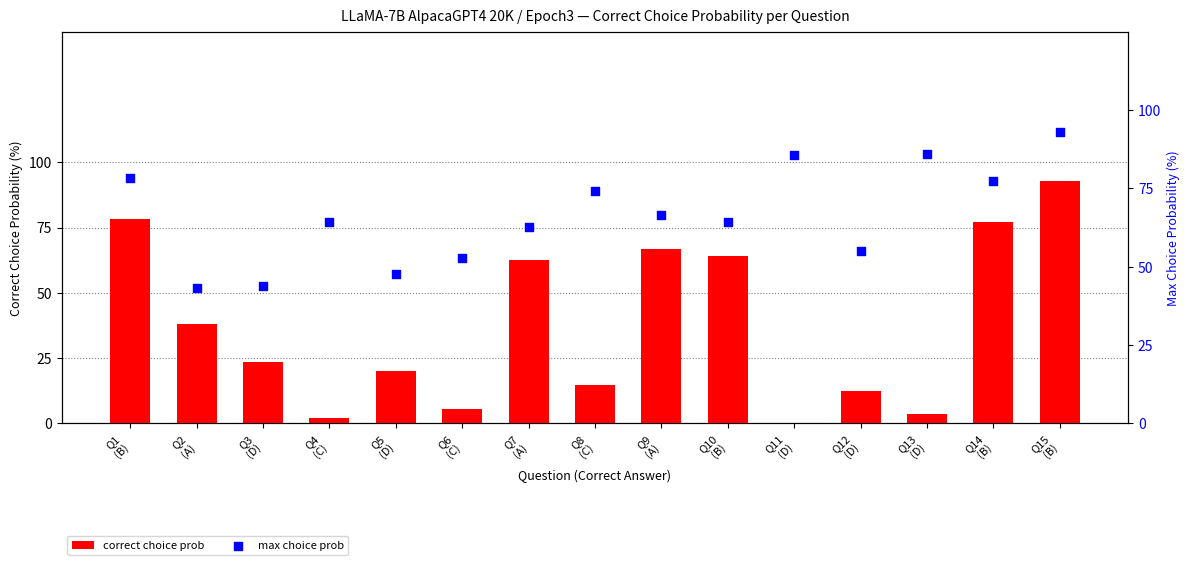

Which series has the largest total across all categories?

max choice prob